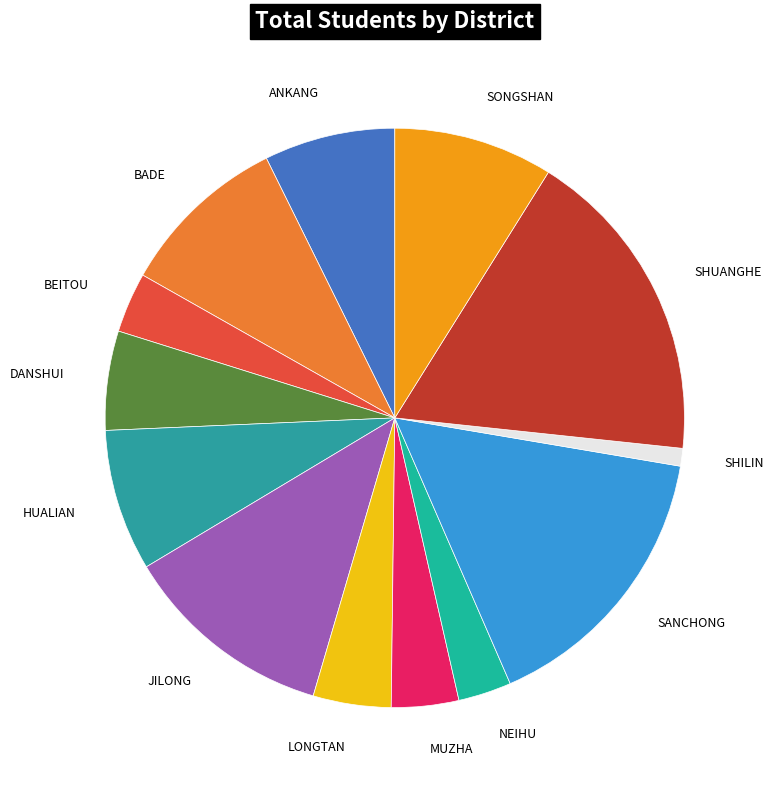

Count the number of slices in the pie.

13